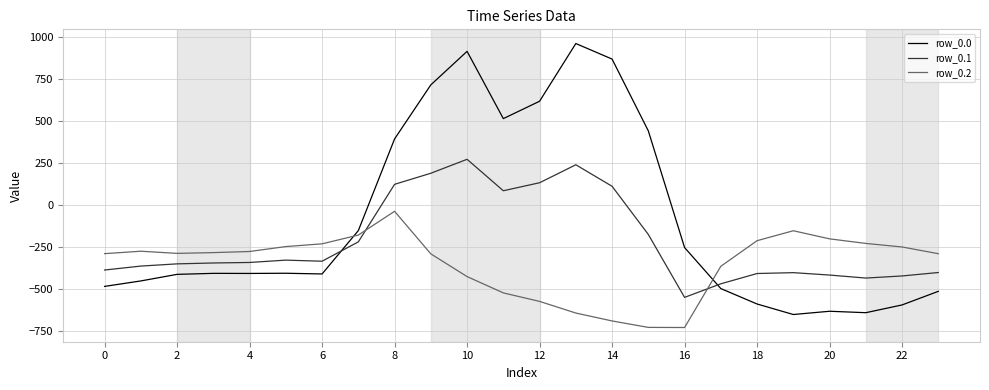

What is the maximum value shown in the chart?

962.7